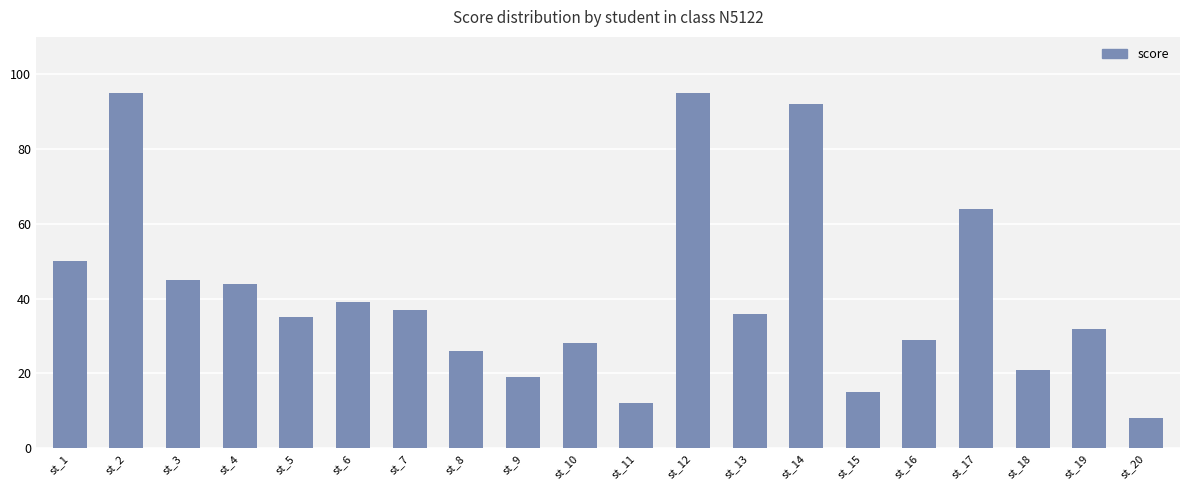

Does the chart contain any negative values?

No